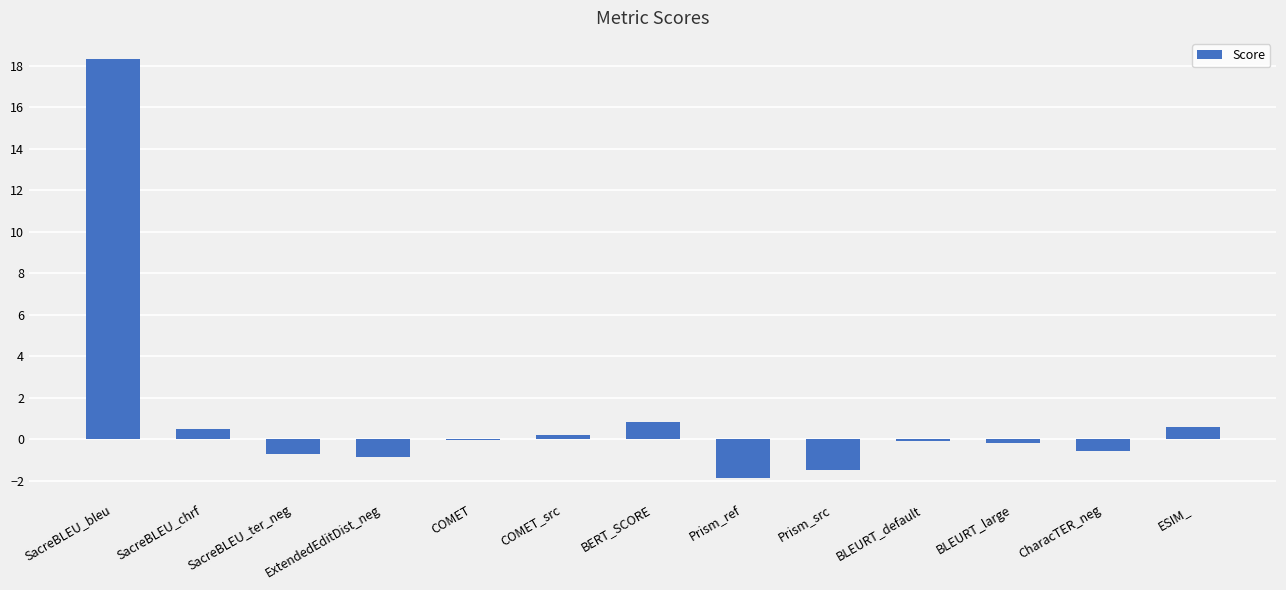

What value does the data have at ESIM_?

0.6